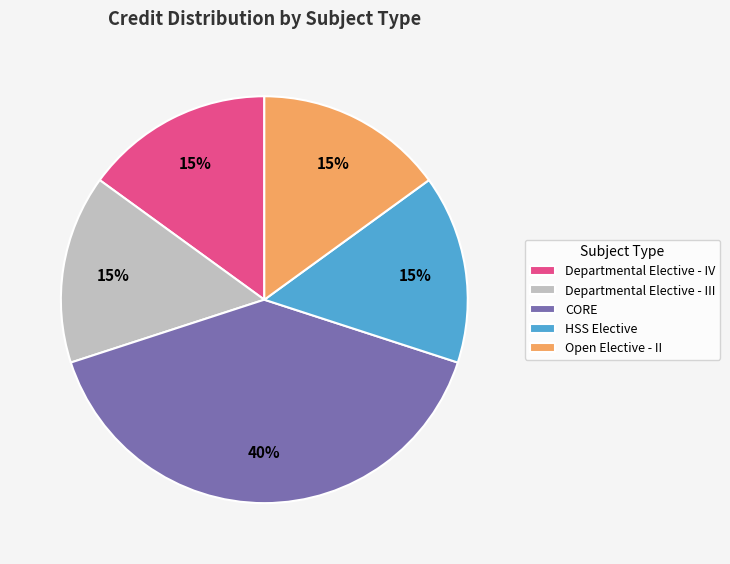

Combined, do CORE and Departmental Elective - IV account for over 50%?

Yes